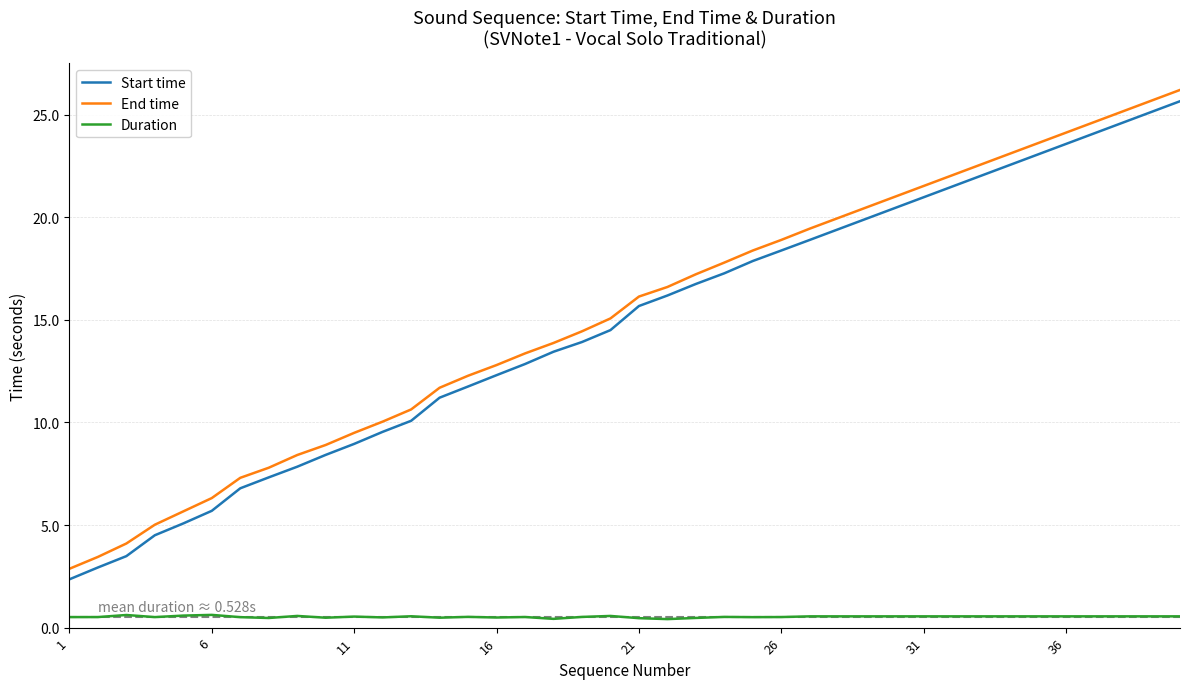

What is the average value of the Duration series?

0.5